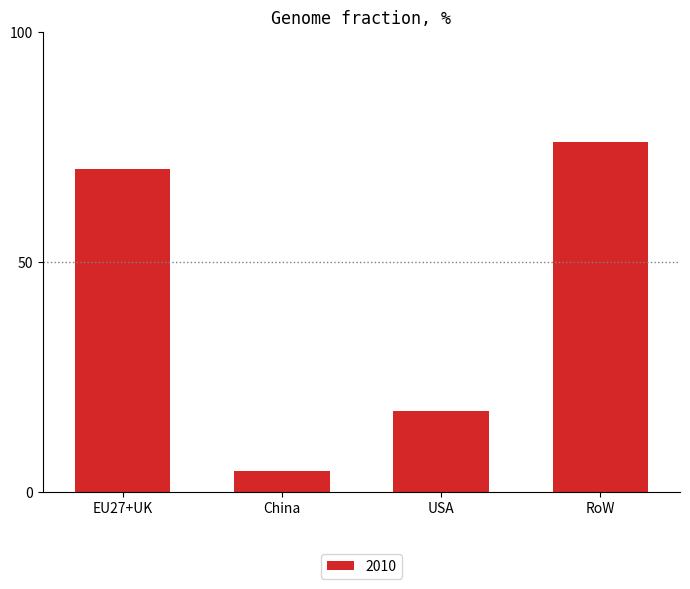

What is the average value?

42.0